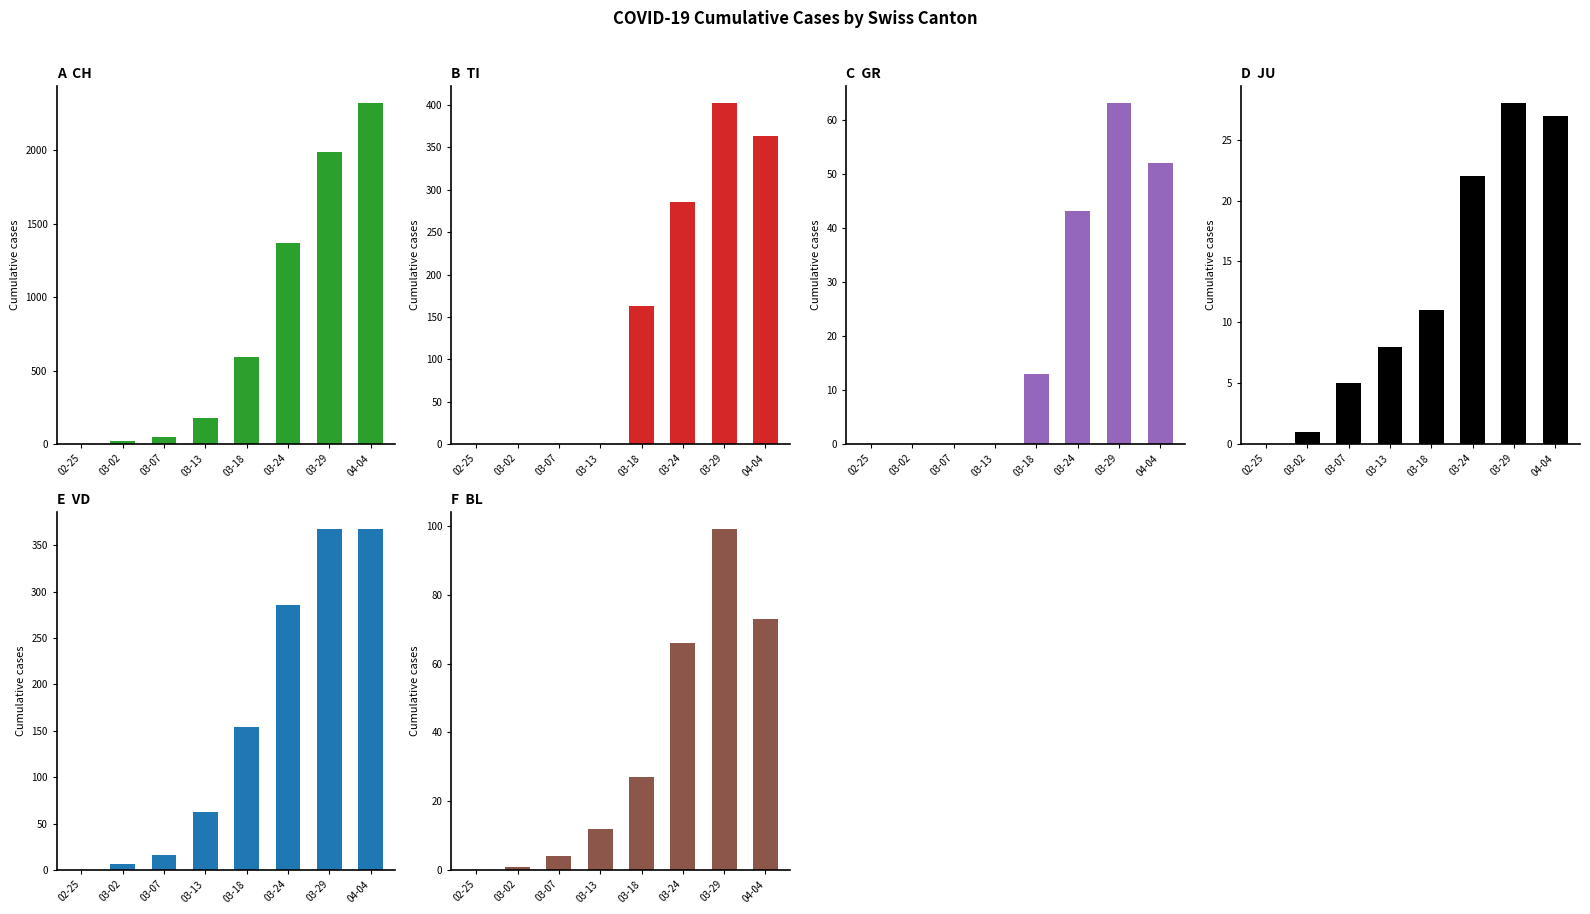

Which category has the highest value across all series?

04-04